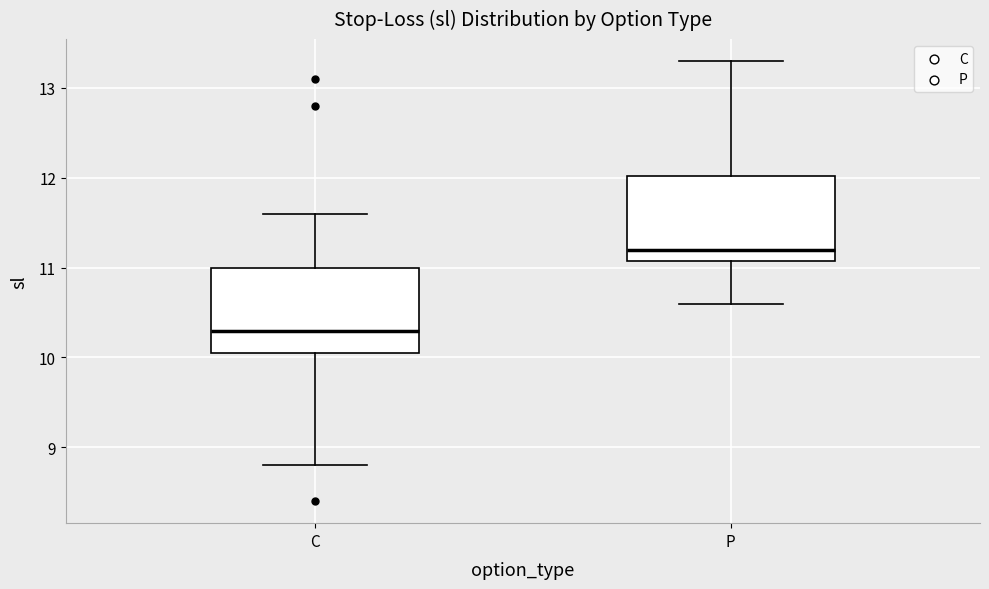

Reading left to right, read every box against the y-axis: the position of its median line, the range the box covers, and the ends of its whiskers. The values are not printed on the chart, so give them approximately, as read against the axis.

C: median 10.3, box 10.1 to 11.0, whiskers 8.8 to 11.6
P: median 11.2, box 11.1 to 12.0, whiskers 10.6 to 13.3